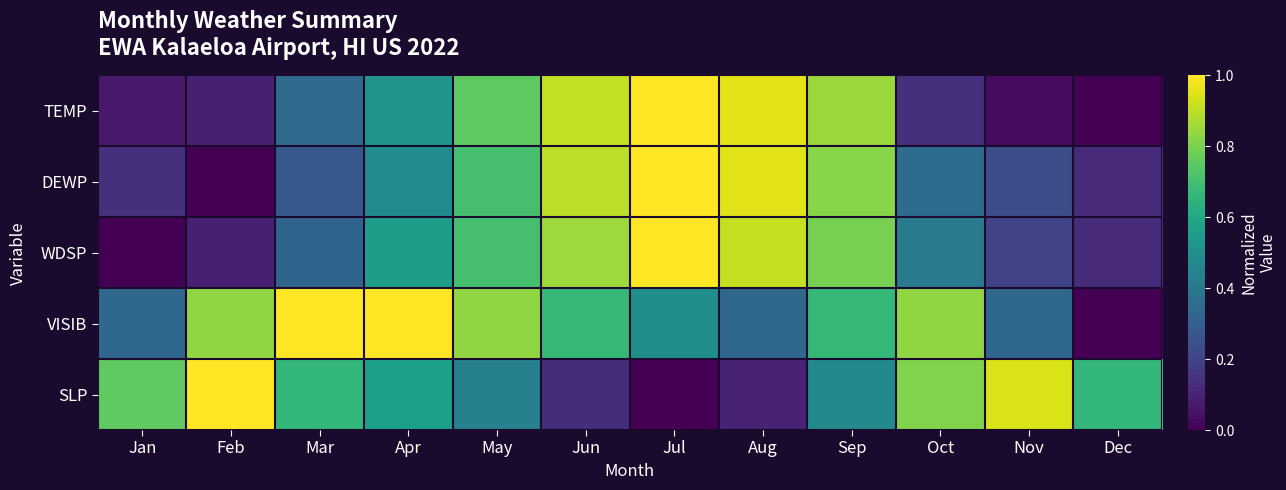

Which category has the lowest value across all series?

Dec